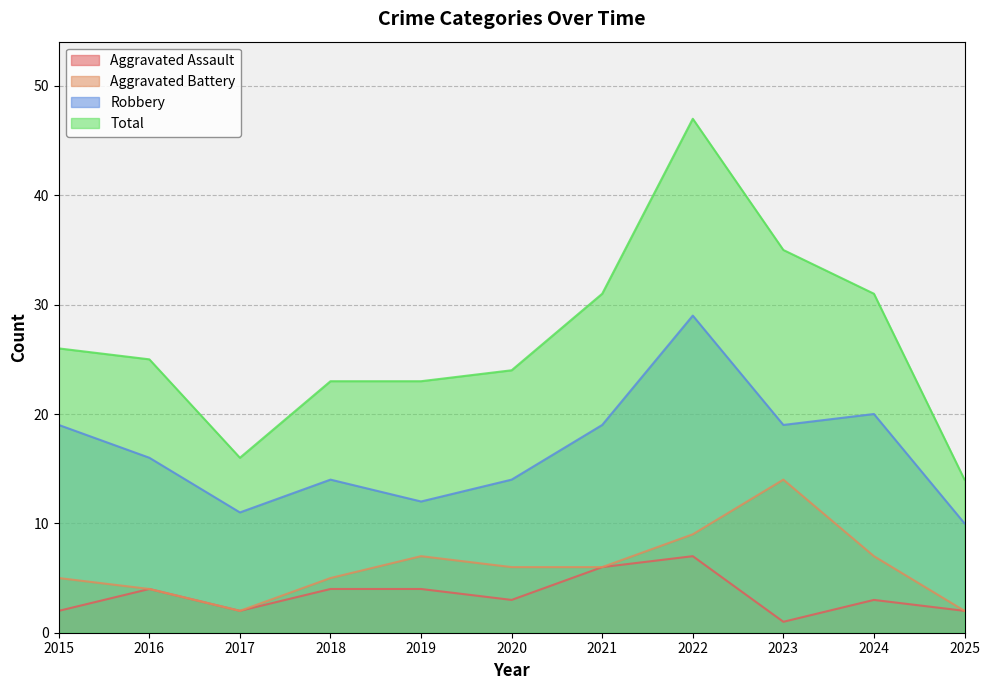

List the series in order of their peak value, lowest first.

Aggravated Assault, Aggravated Battery, Robbery, Total